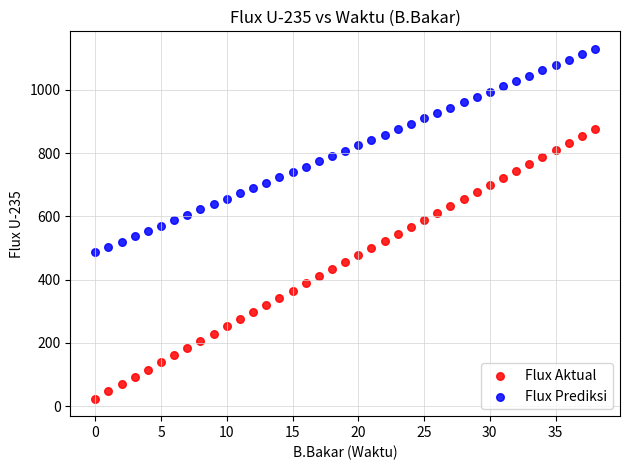

Across all data points, what is the range of Y values (max minus min)?

1105.3